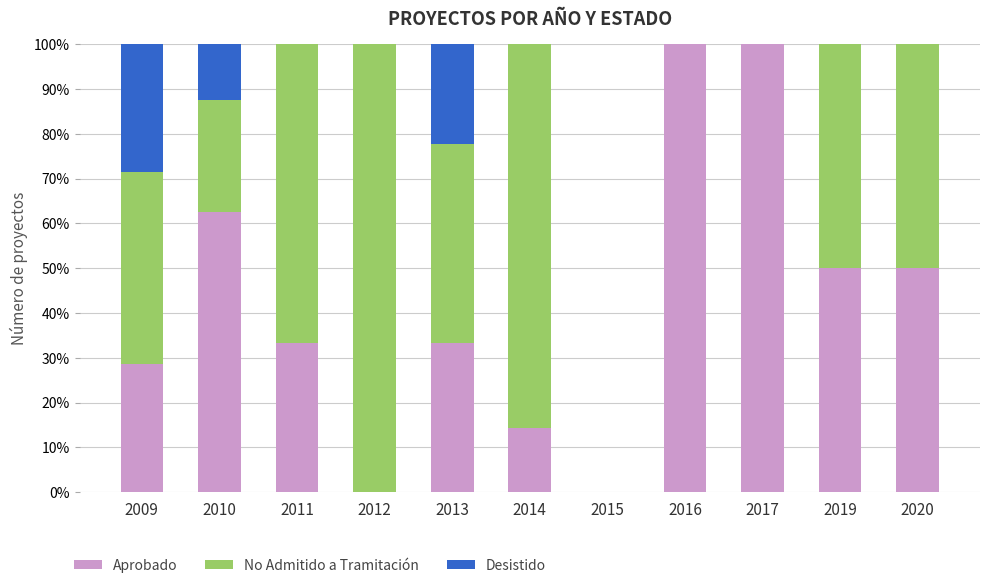

Are the bars grouped side by side (vs. stacked)?

No